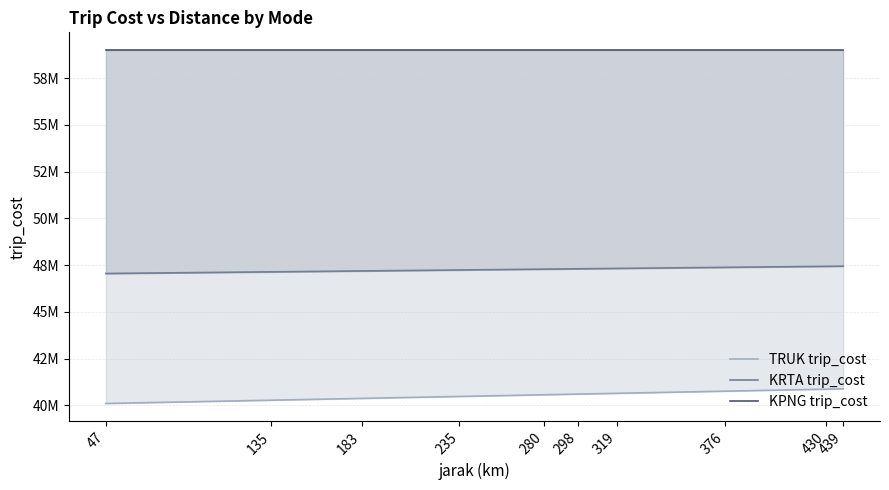

At how many categories does at least one series exceed 57970578?

10